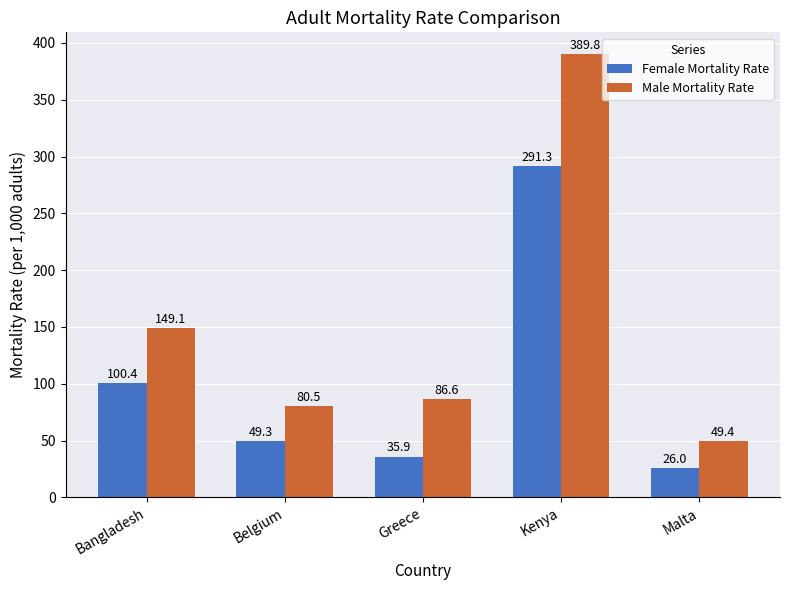

True or false: Male Mortality Rate has a value of 31.4 at Belgium.

False